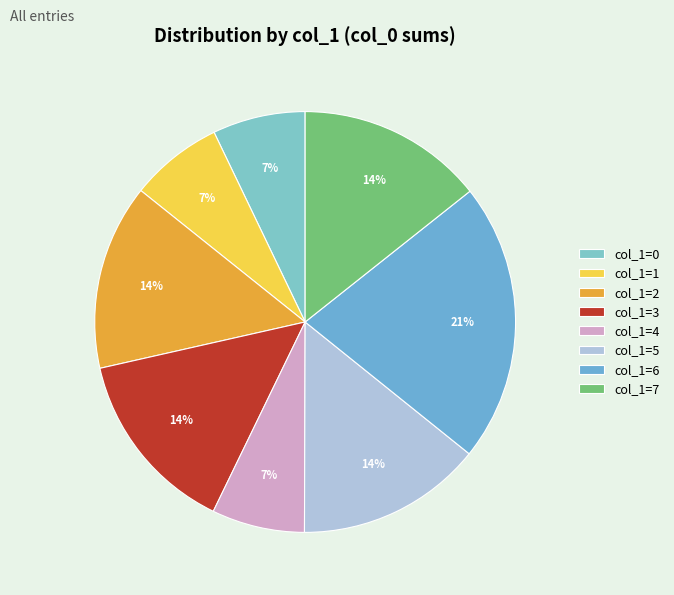

Rank the categories by value from highest to lowest.

6, 7, 5, 2, 3, 4, 1, 0